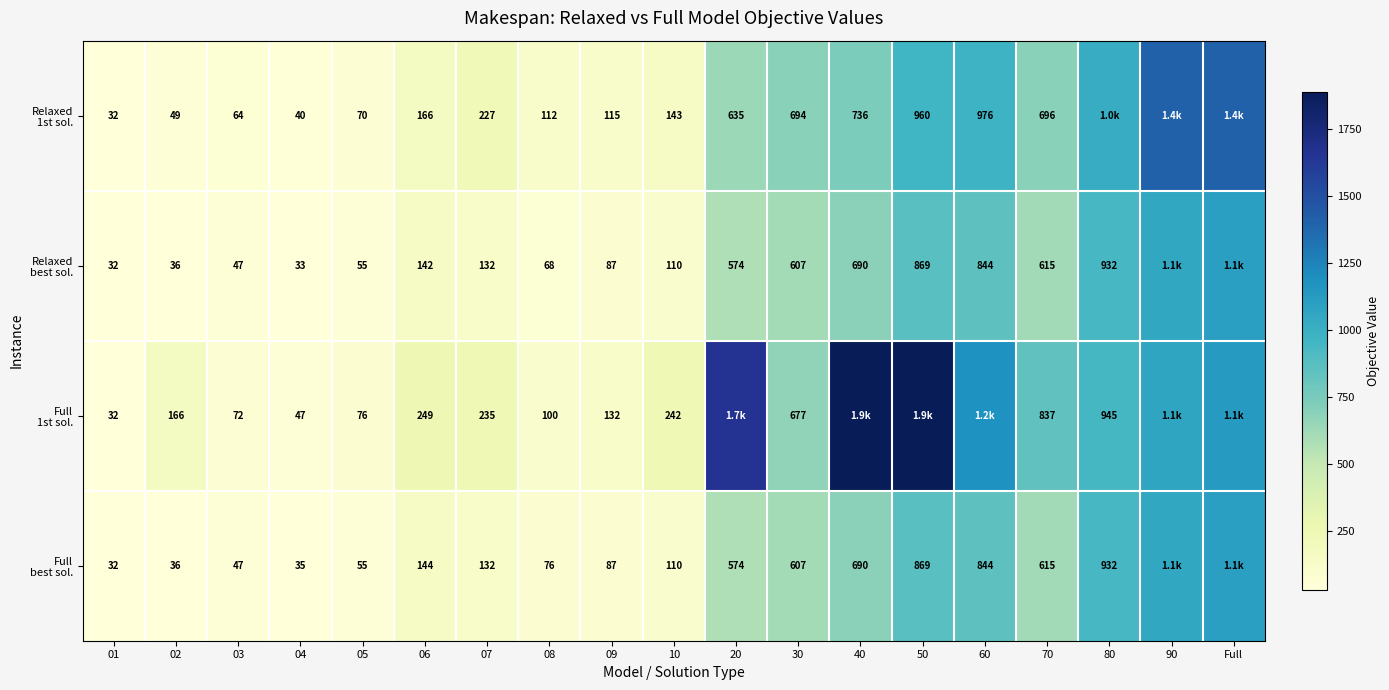

Which series has the widest spread of values?

Full 1st sol.